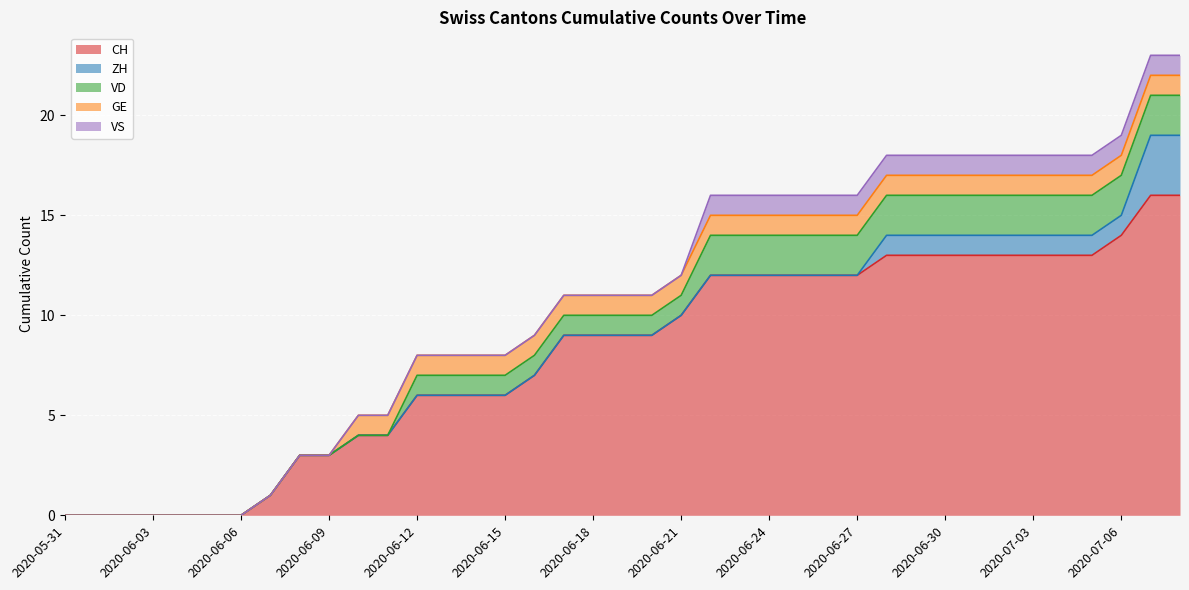

How many lines are shown in the chart?

5